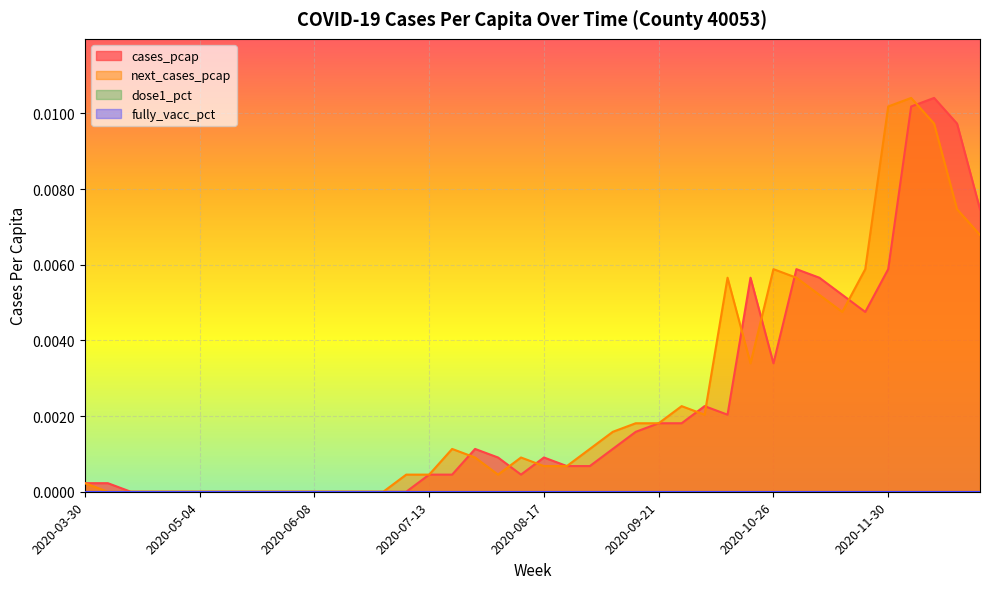

At how many categories does at least one series exceed 0?

28